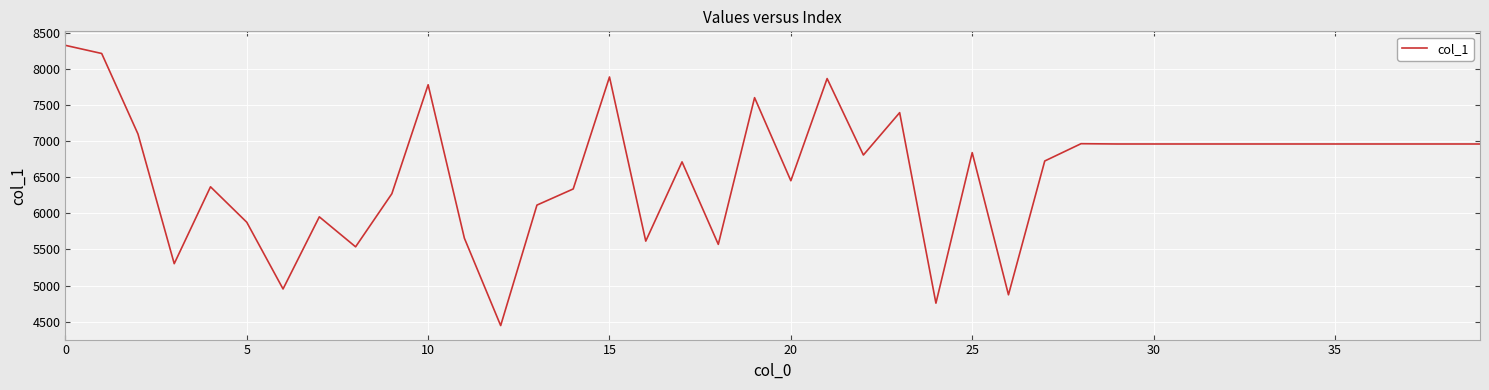

What is the difference between the maximum and minimum values?

3889